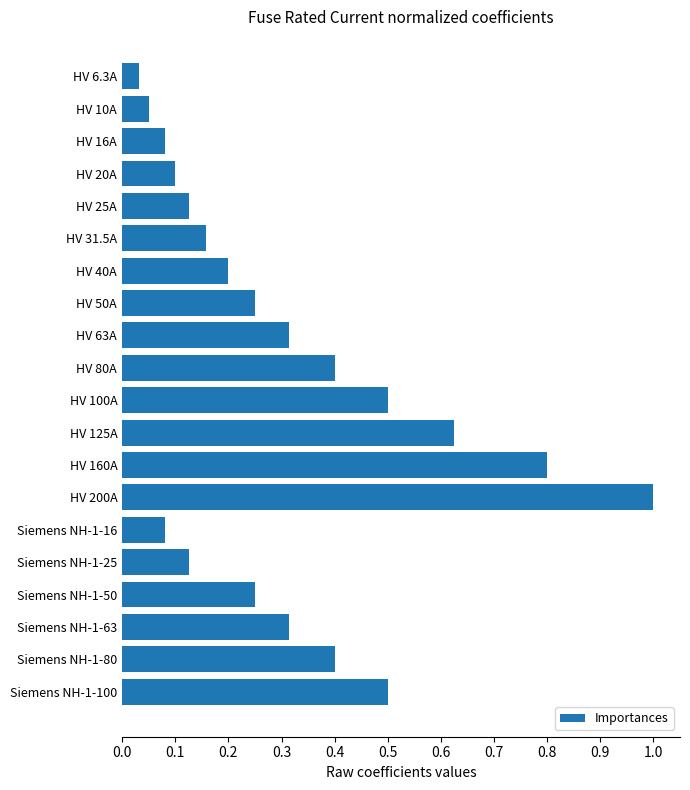

Read the value at HV 200A.

1.0